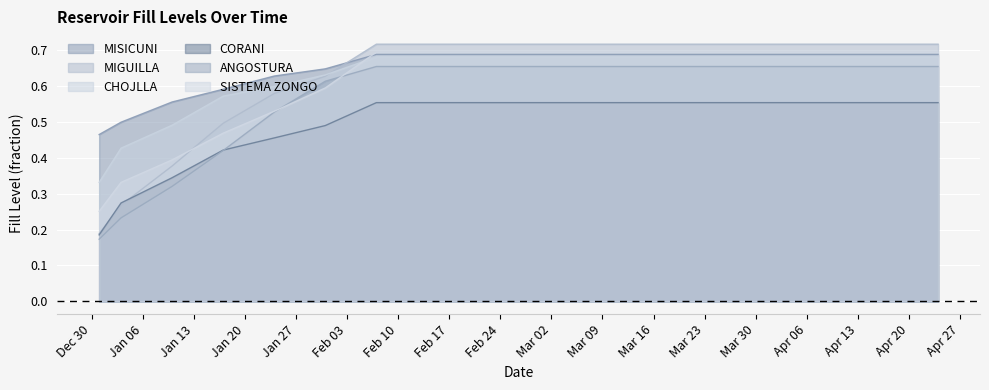

What is the label of the 2nd point from the left?

2020-01-03